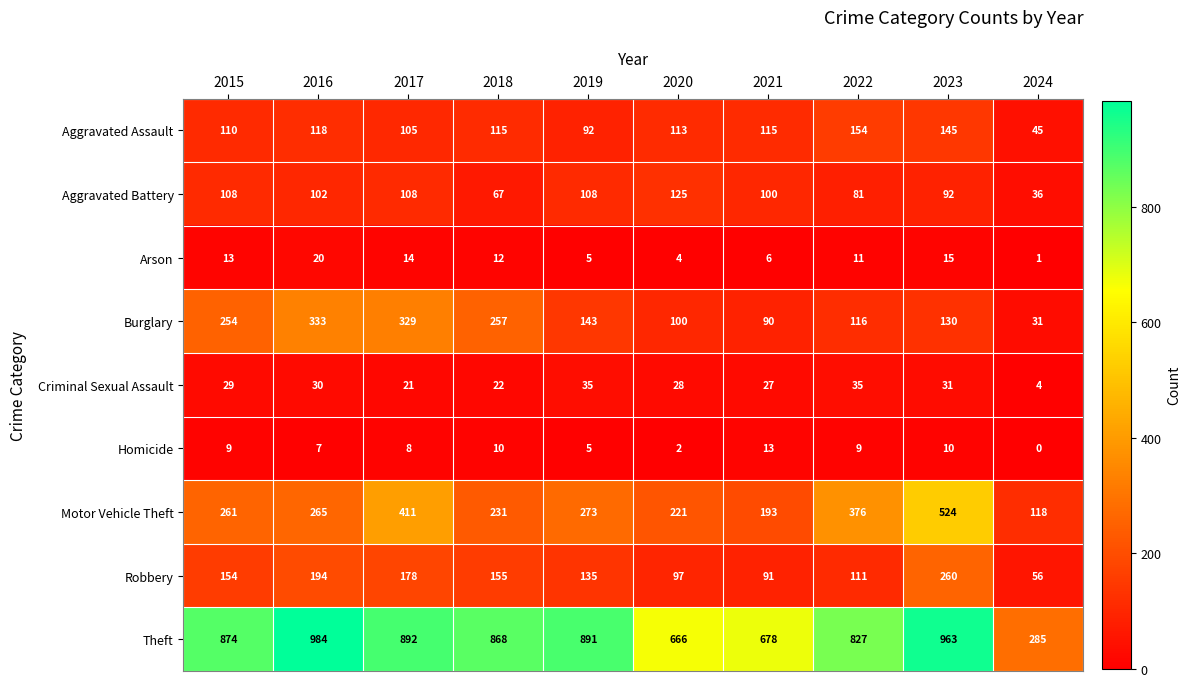

True or false: Robbery has a value of 181 at 2022.

False